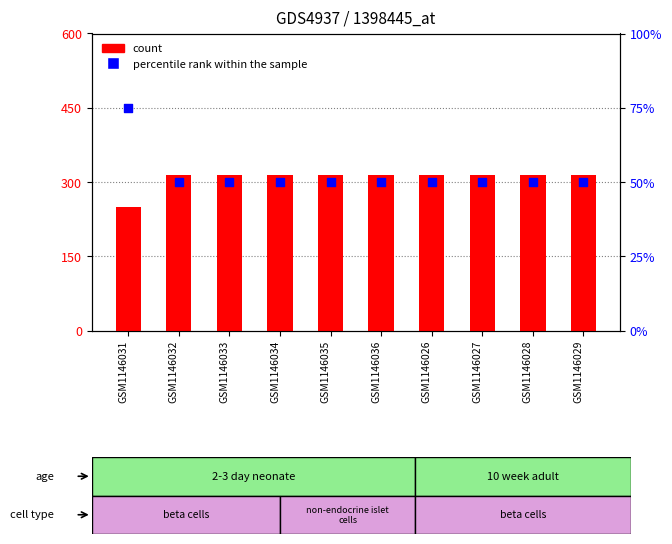

What is the total value across all series at GSM1146027?

363.2